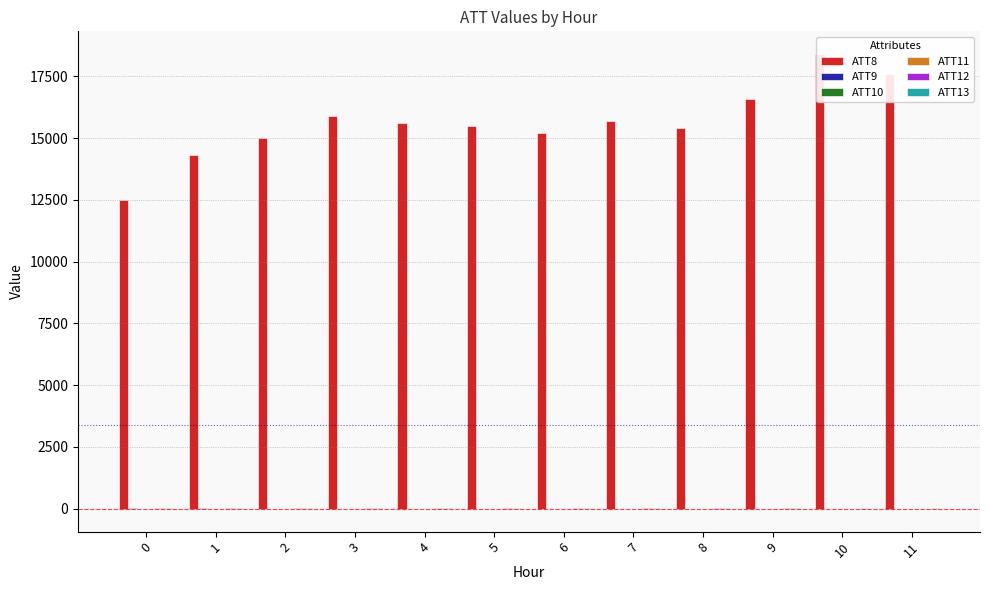

Is it true that ATT8 equals 11050.5 at 3?

False